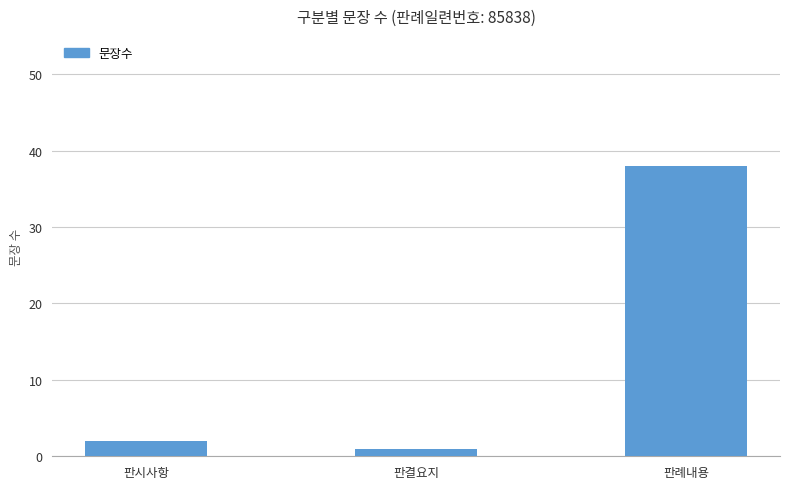

Which category has the lowest value across all series?

판결요지